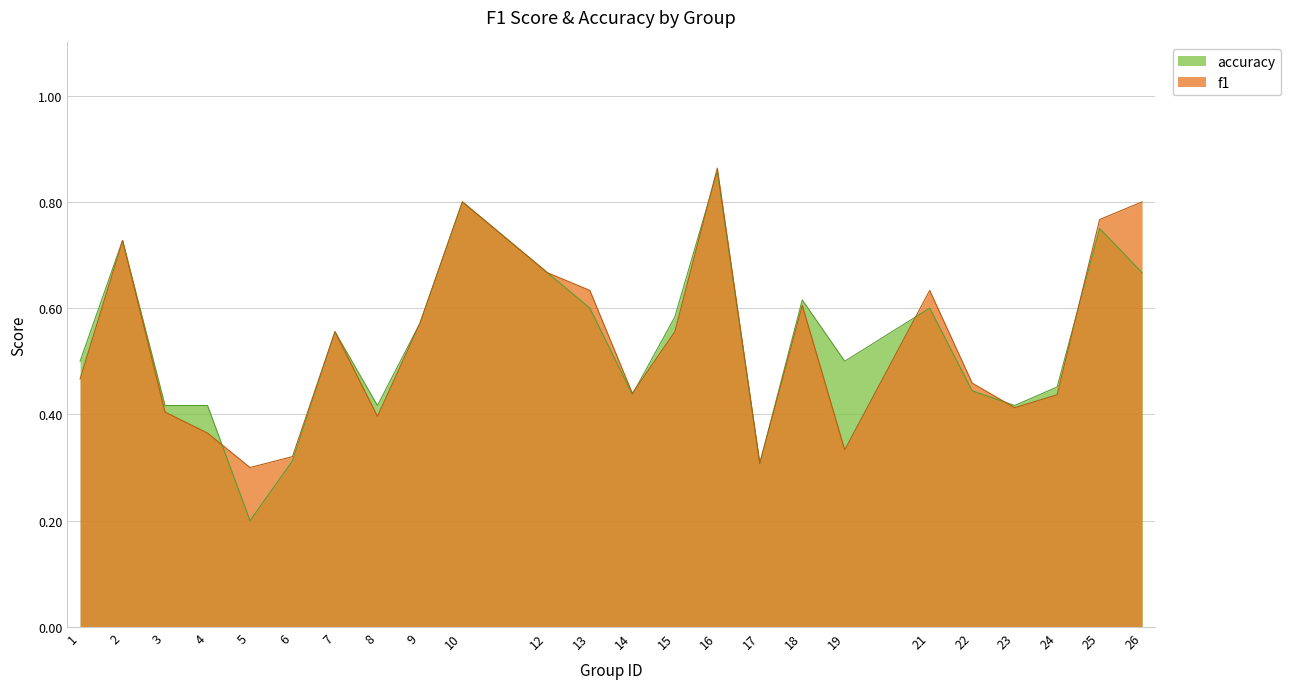

At 6, list the series in order from smallest to largest.

accuracy, f1